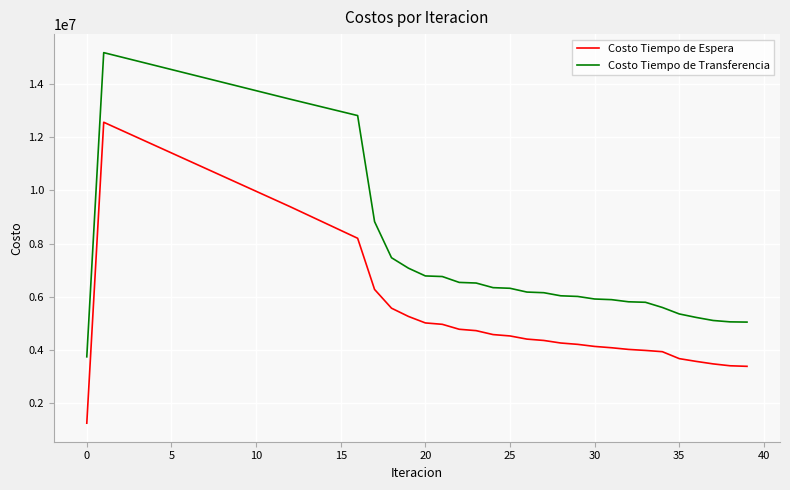

What is the minimum value shown in the chart?

1256091.7